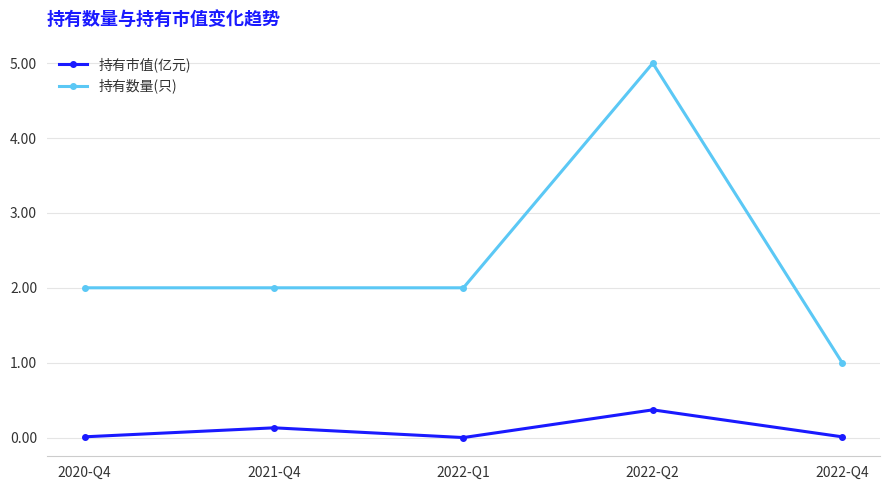

What is the total value across all series at 2022-Q1?

2.0